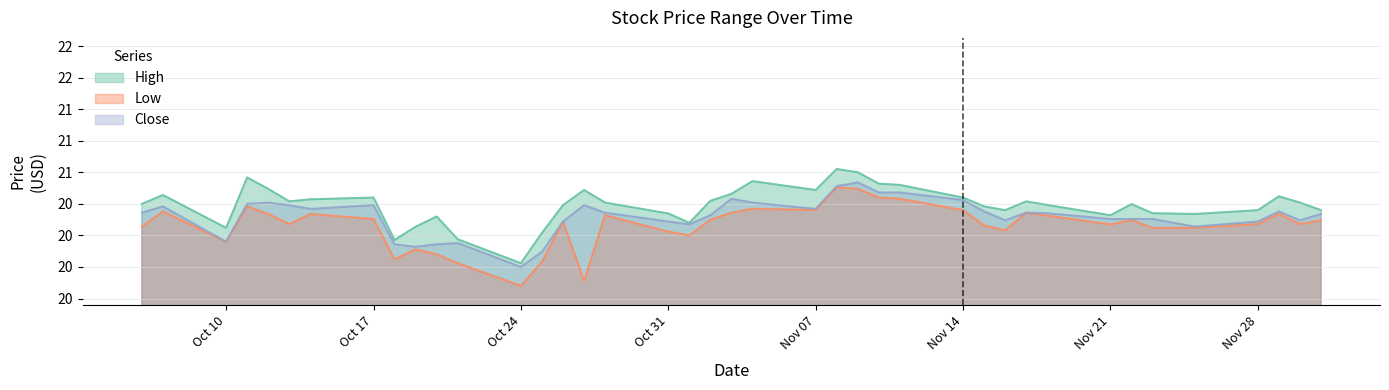

List the series in order of their overall mean, highest first.

High, Close, Low